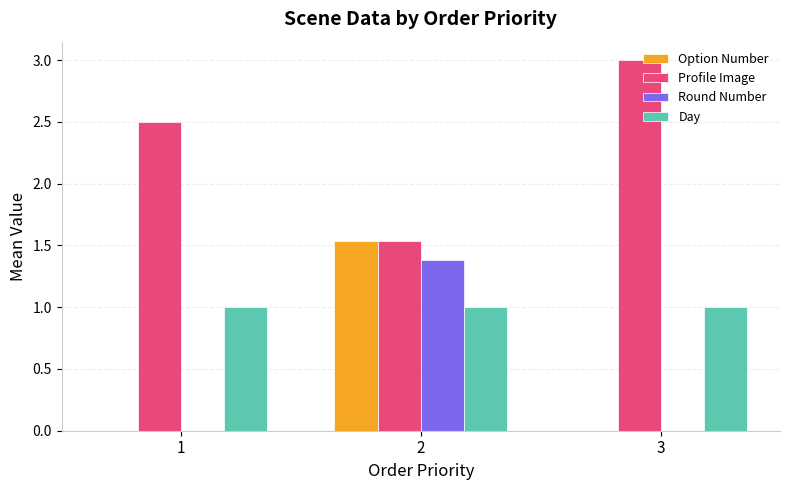

Which series has the largest range (max minus min)?

Option Number